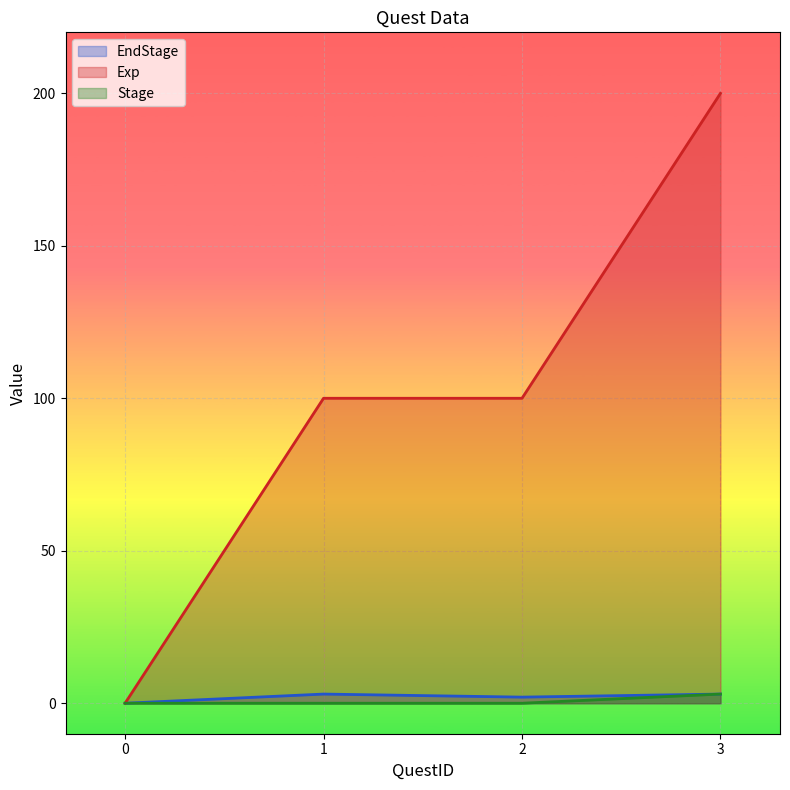

Reading right to left, what are all the values shown in this chart?

EndStage: 3=3	2=2	1=3	0=0
Exp: 3=200	2=100	1=100	0=0
Stage: 3=3	2=0	1=0	0=0